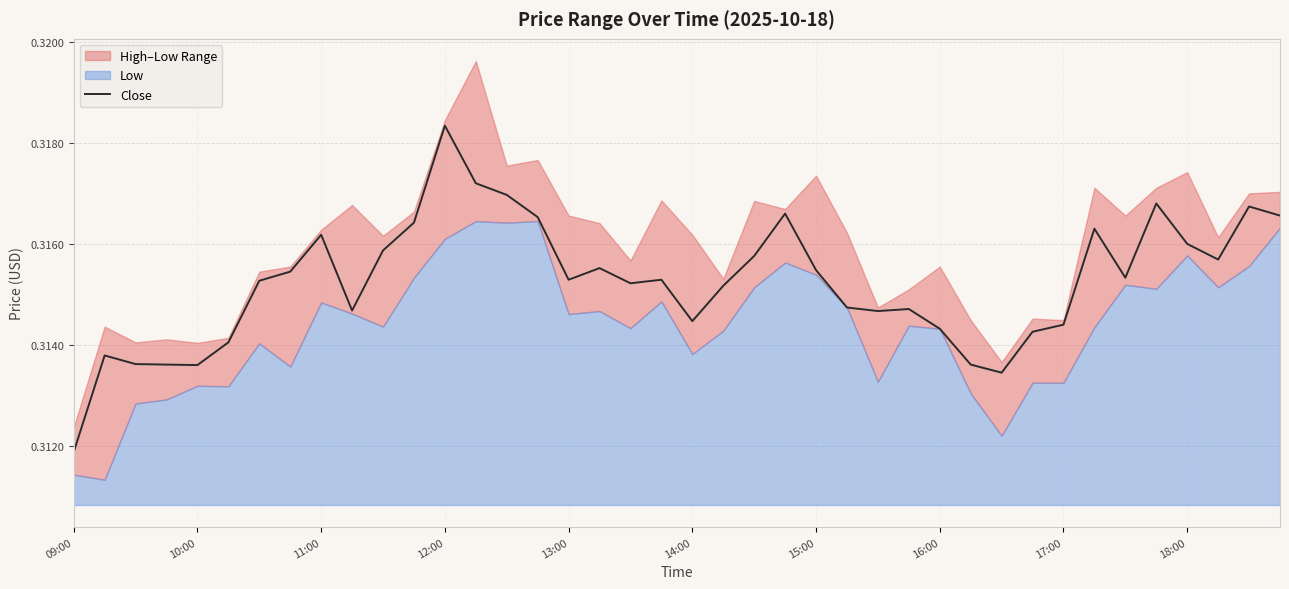

At which label does Close reach its minimum?

09:00